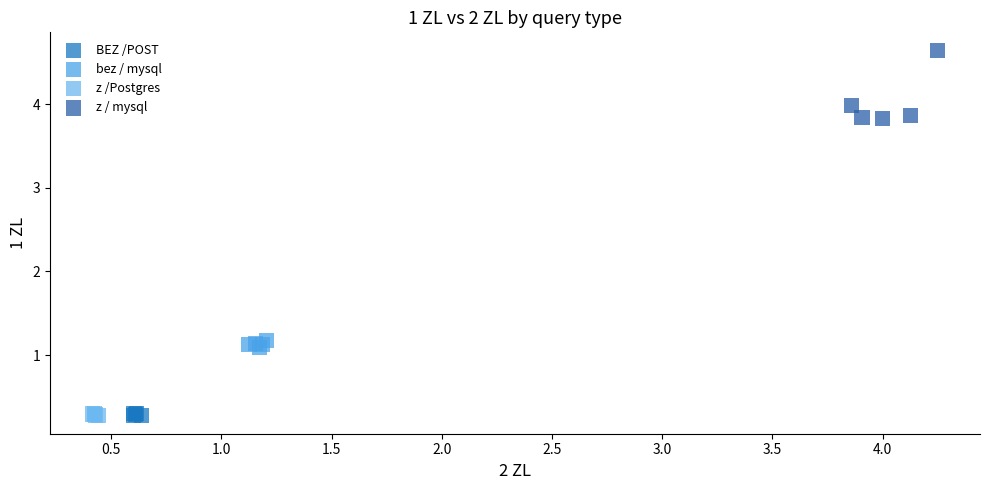

What are all the series names shown in the legend?

BEZ /POST, bez / mysql, z /Postgres, z / mysql